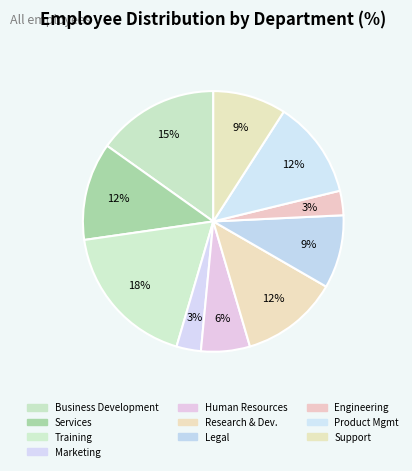

Between Engineering and Legal, which is larger?

Legal